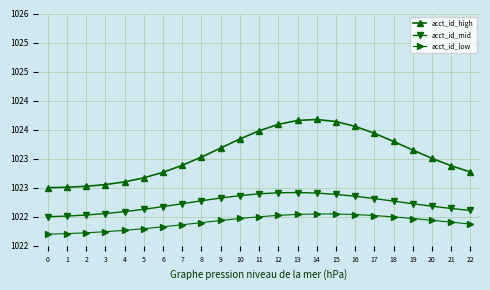

At which category is the sum across all series the highest?

14